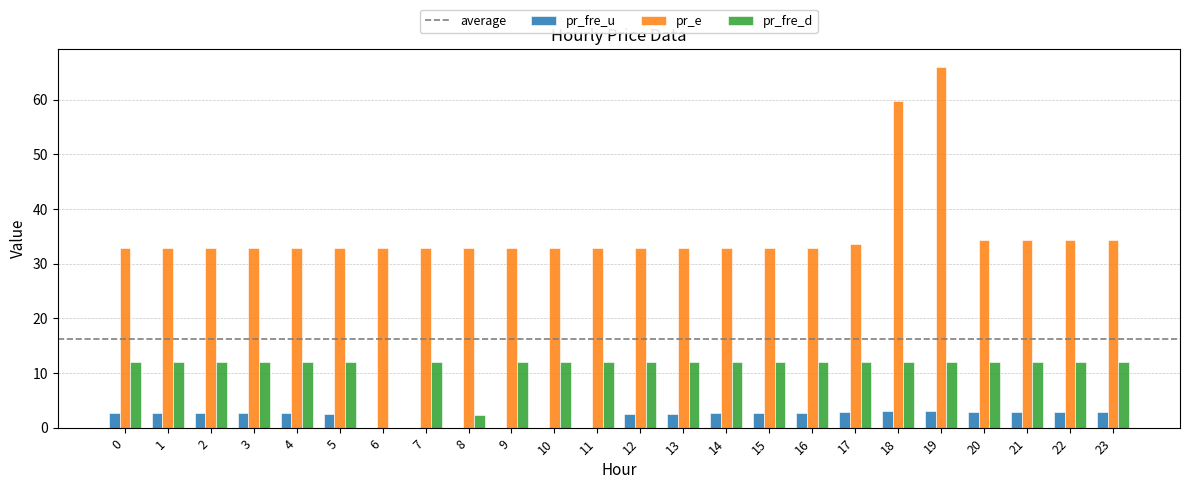

What is the sum of all pr_e values?

855.6